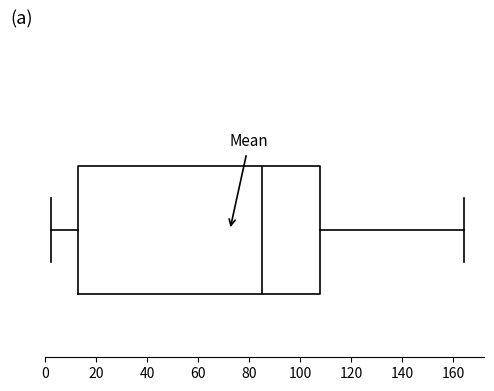

Where does the left whisker of the box end on the x-axis? The values are not printed on the chart, so give them approximately, as read against the axis.

2